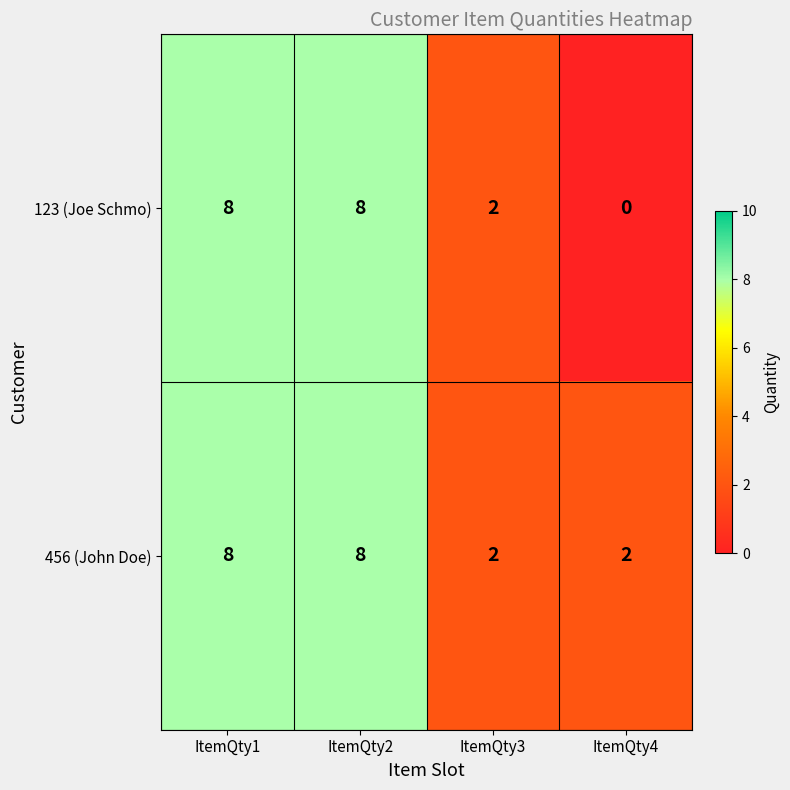

Count the number of categories in the chart.

4